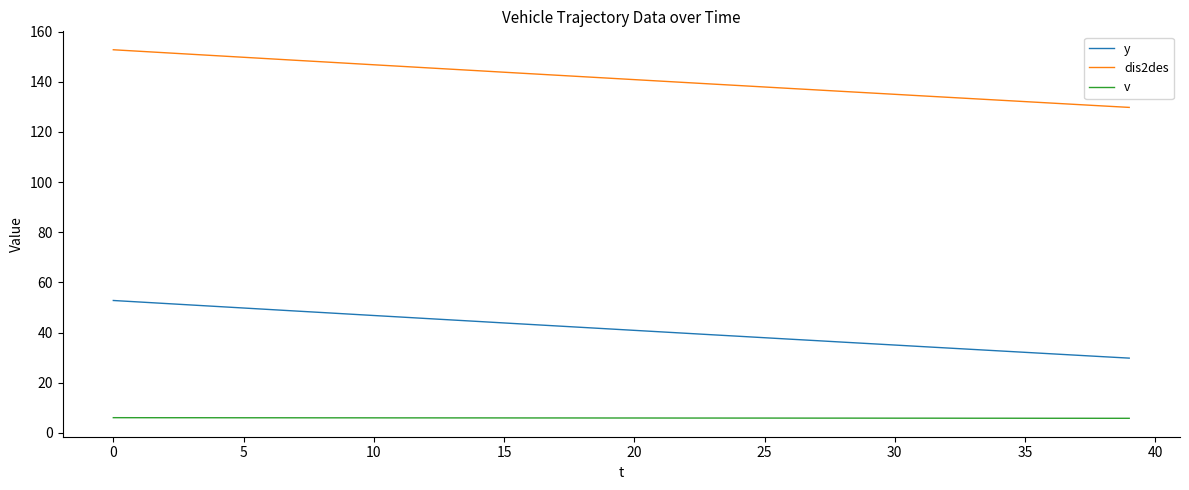

What is the difference between the maximum and minimum values in the dis2des series?

23.0